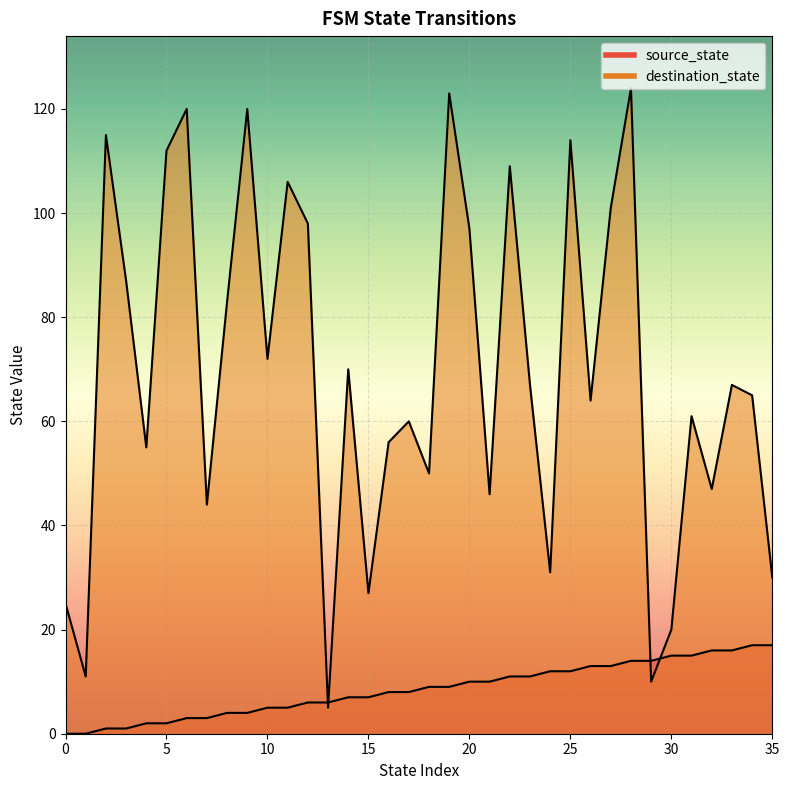

True or false: source_state and destination_state intersect in this chart.

True